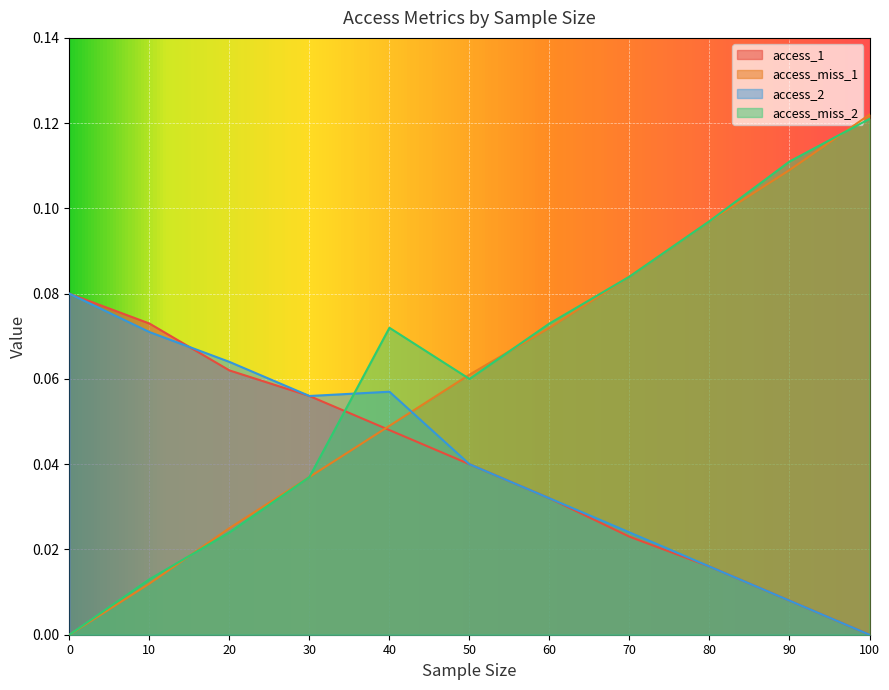

What are all the series names shown in the legend?

access_1, access_miss_1, access_2, access_miss_2